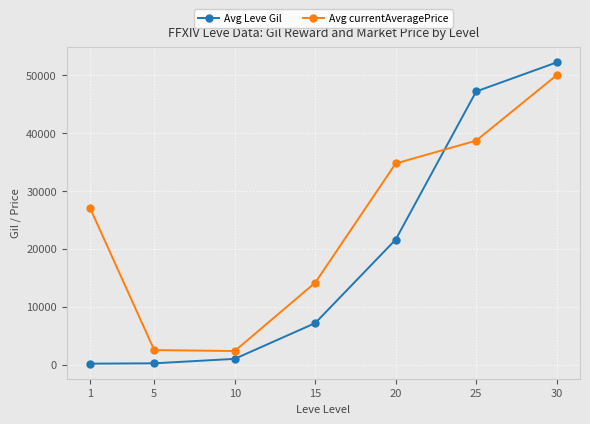

How many times do Avg currentAveragePrice and Avg Leve Gil cross each other?

1